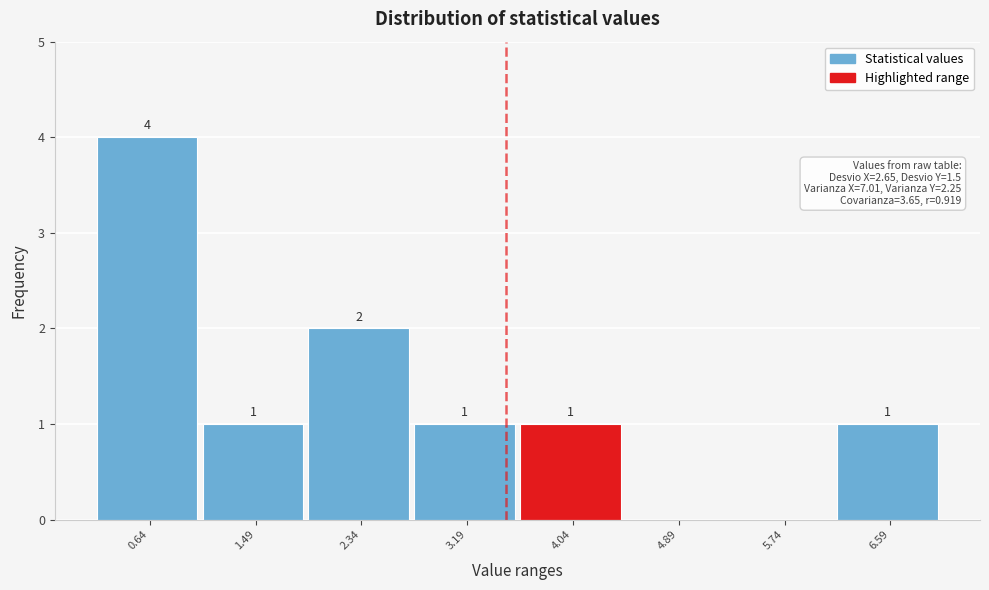

Which range on the x-axis has the tallest bar?

0.2 to 1.1